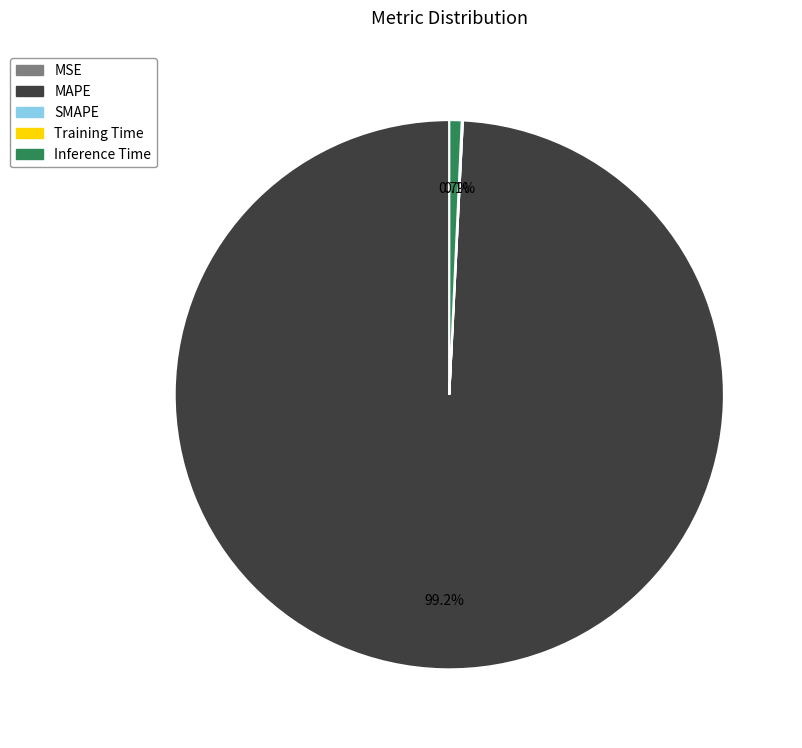

True or false: Inference Time accounts for 9% of the total.

False